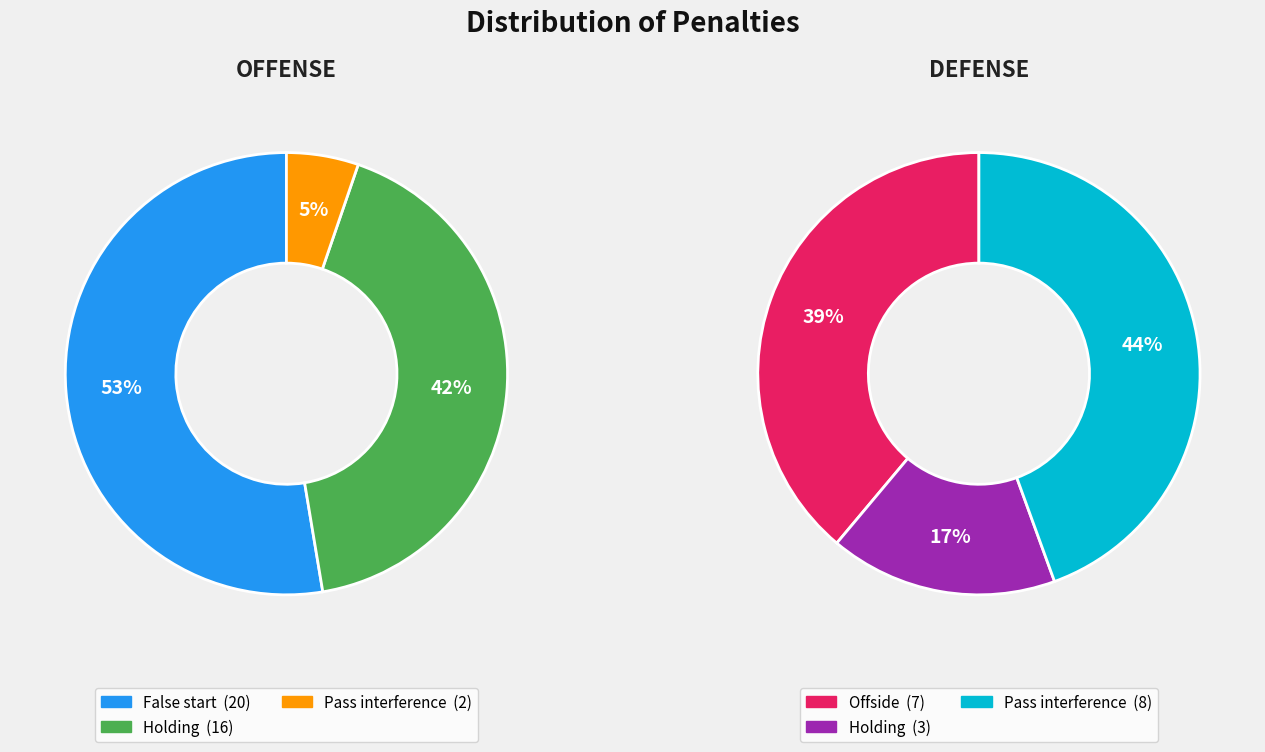

How many segments does this pie chart have?

4